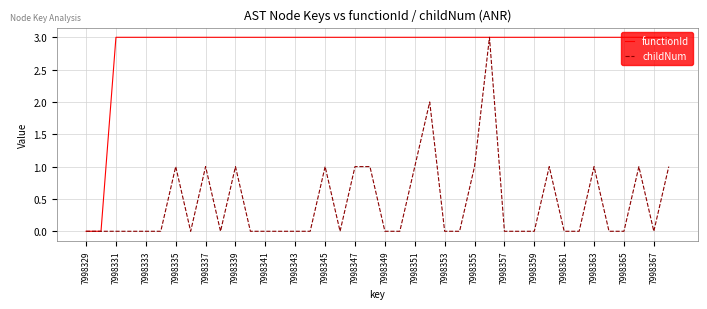

List the series in order of their overall mean, highest first.

functionId, childNum